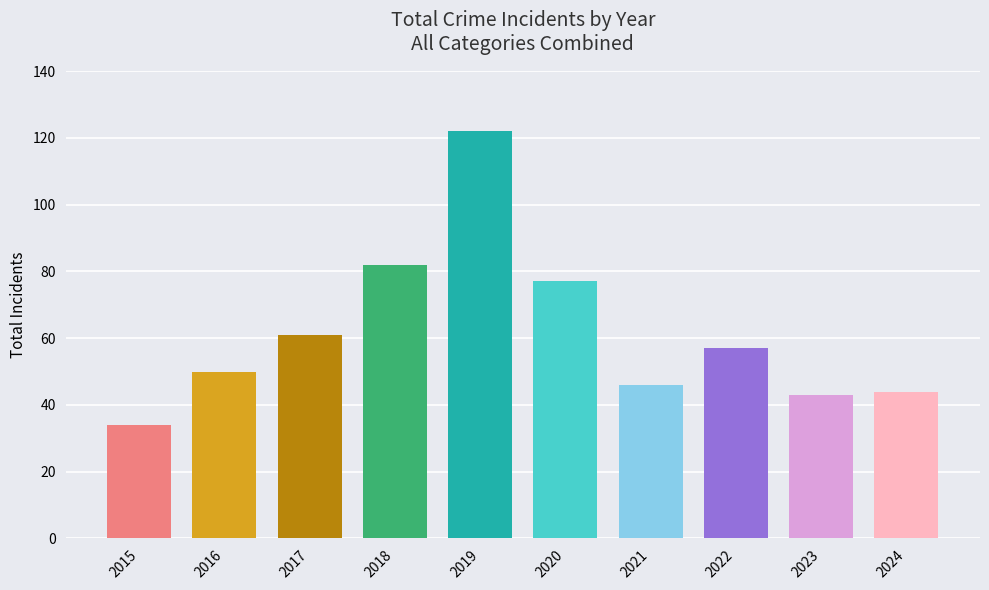

What is the difference between the second highest and minimum values?

48